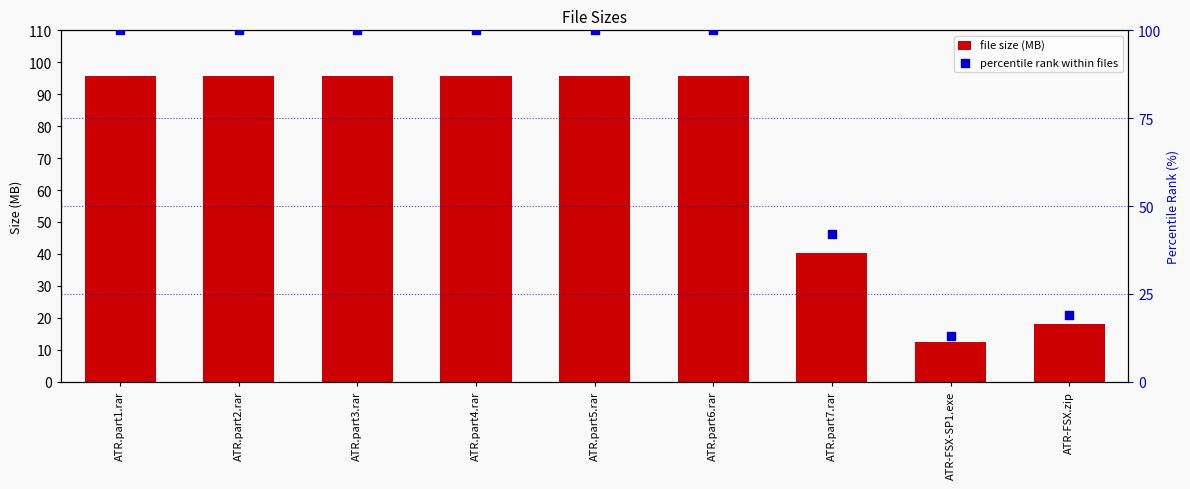

Which series has the widest spread of Y values?

percentile rank within files